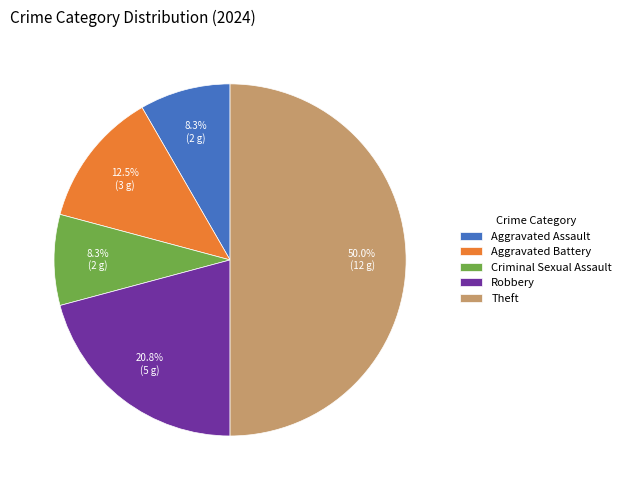

To the nearest percent, what is the combined percentage of Theft and Robbery?

71%